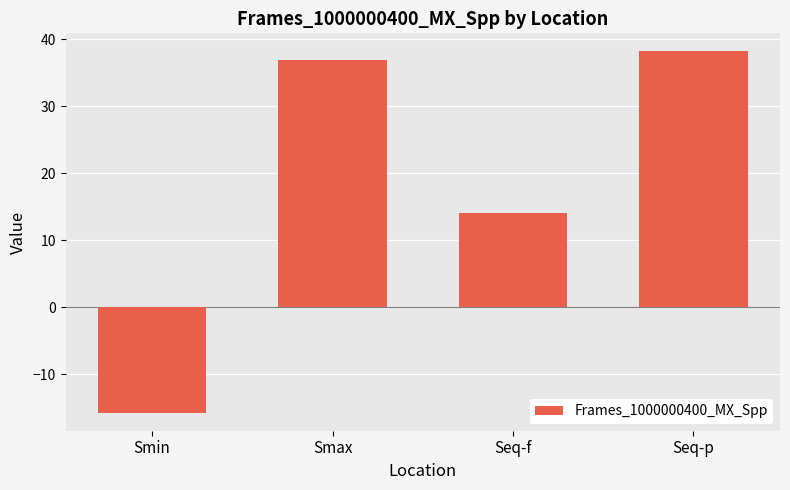

What value does the data have at Smax?

36.9